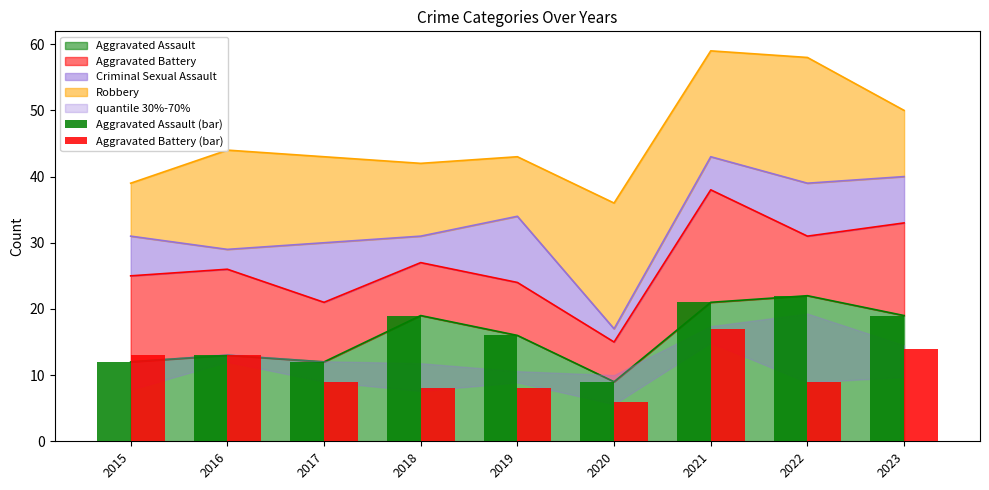

How many categories are shown in the chart?

9